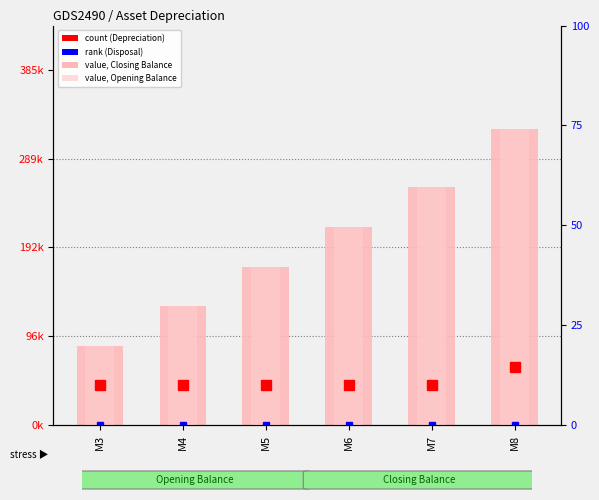

Which category has the highest value across all series?

M8